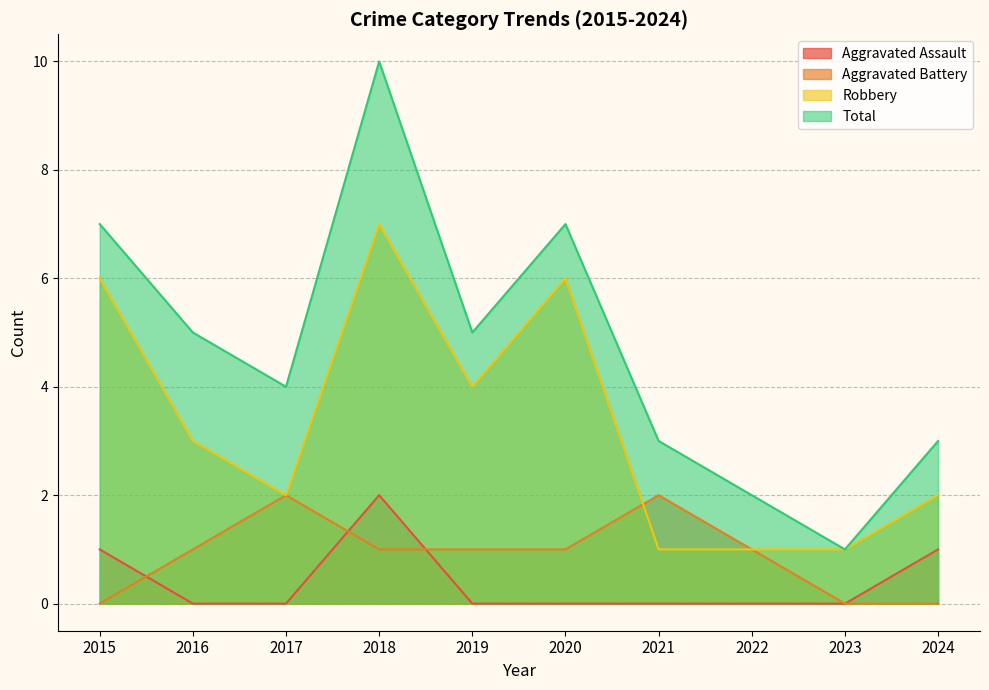

Count the number of categories in the chart.

10